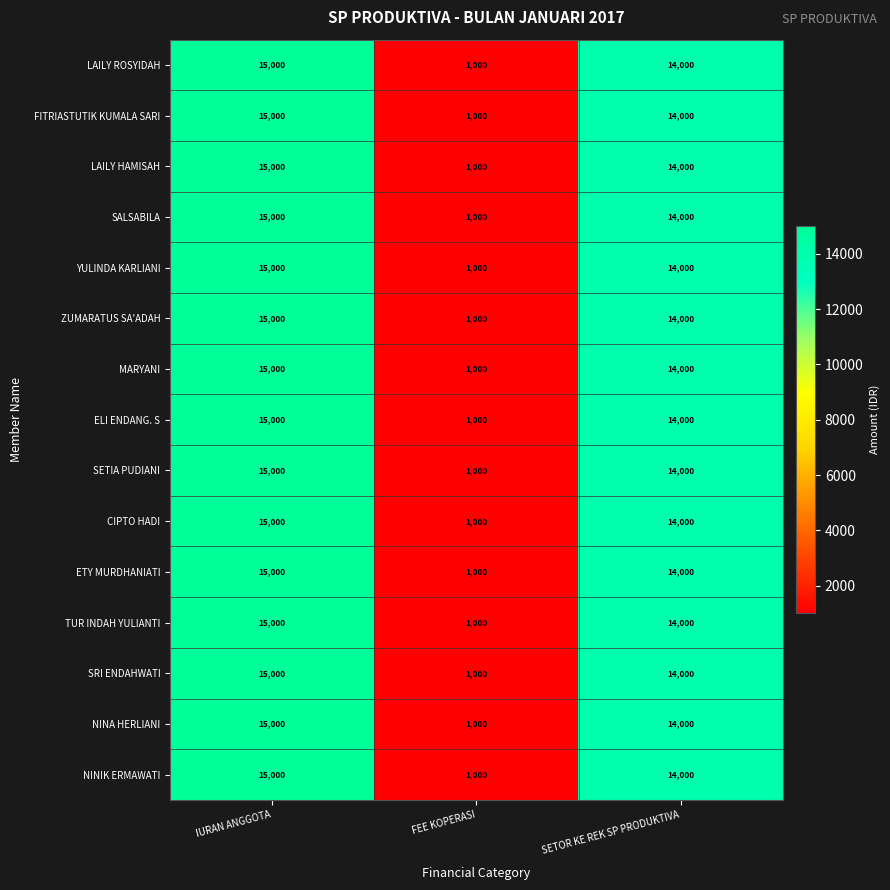

What is the greatest value displayed?

15000